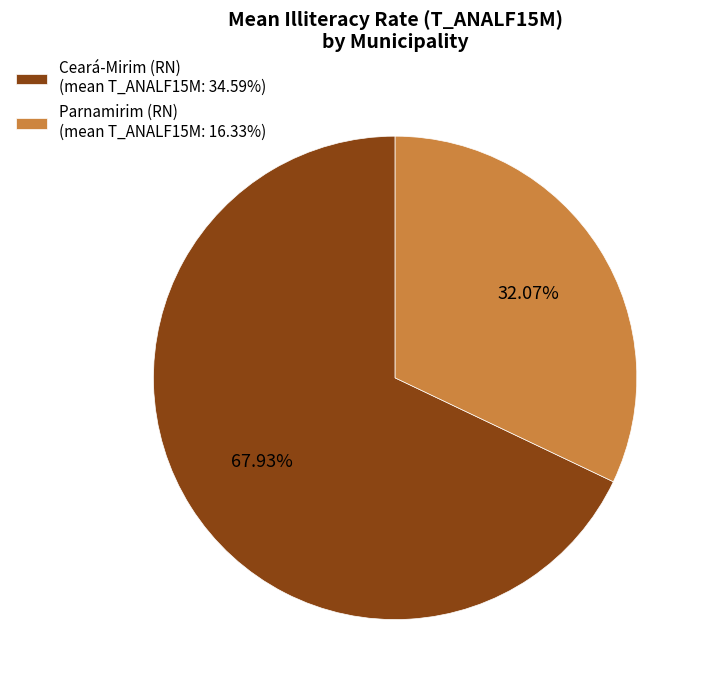

Is the sum of Parnamirim (RN) (mean T_ANALF15M: 16.33%) and Ceará-Mirim (RN) (mean T_ANALF15M: 34.59%) greater than half?

Yes